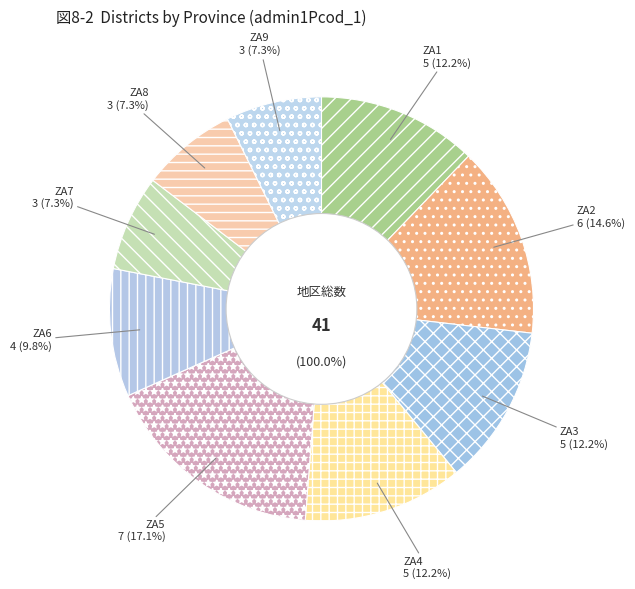

Between ZA6 and ZA8, which is larger?

ZA6